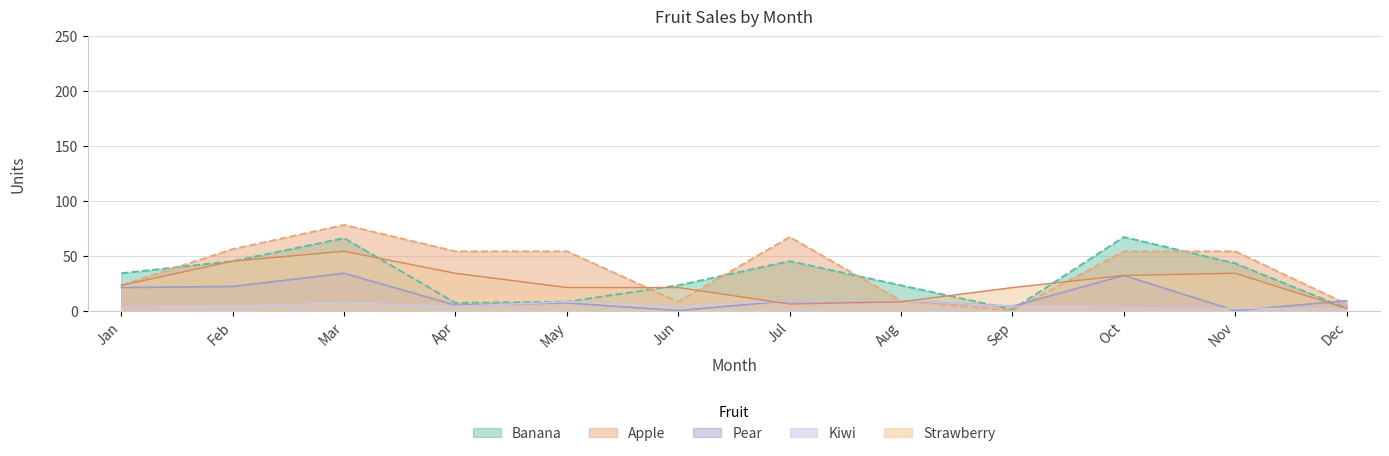

What is the value of the Apple point at the 1st from the left?

23